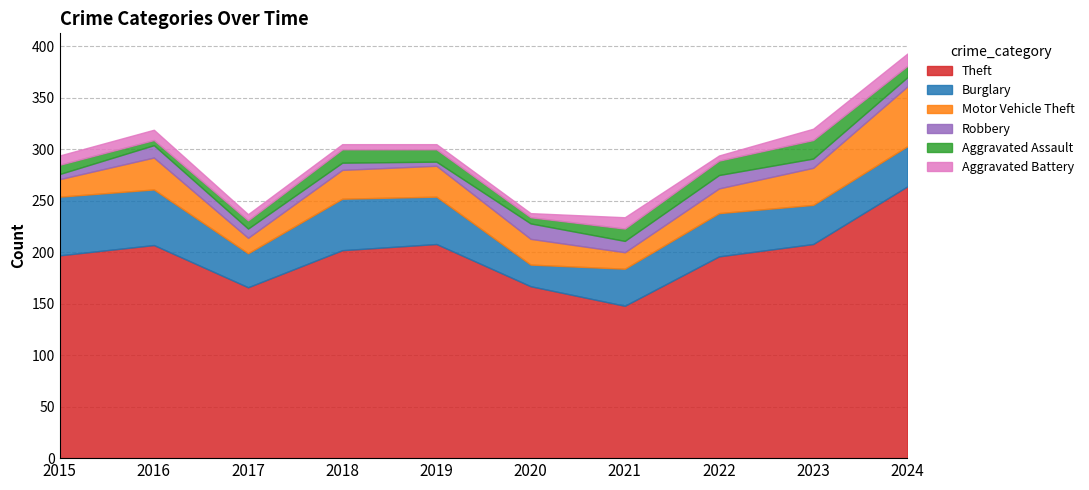

List the series in order of their peak value, highest first.

Theft, Motor Vehicle Theft, Burglary, Aggravated Assault, Robbery, Aggravated Battery